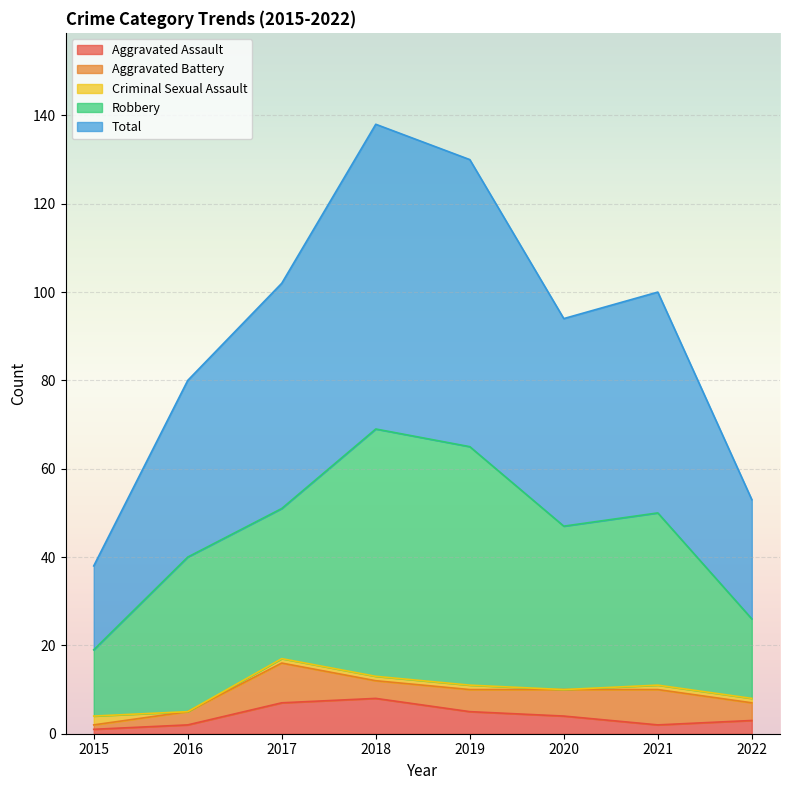

Reading right to left, list all the values displayed in this chart.

Aggravated Assault: 3	2	4	5	8	7	2	1
Aggravated Battery: 4	8	6	5	4	9	3	1
Criminal Sexual Assault: 1	1	0	1	1	1	0	2
Robbery: 18	39	37	54	56	34	35	15
Total: 27	50	47	65	69	51	40	19